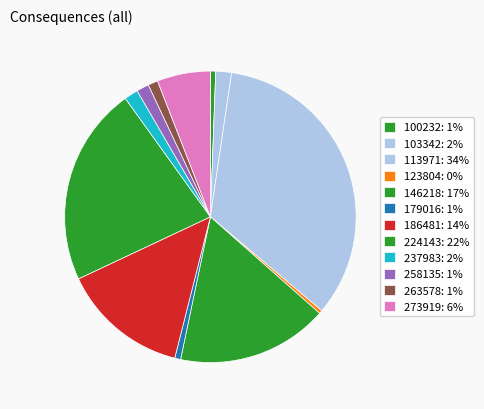

How many slices are in this pie chart?

12